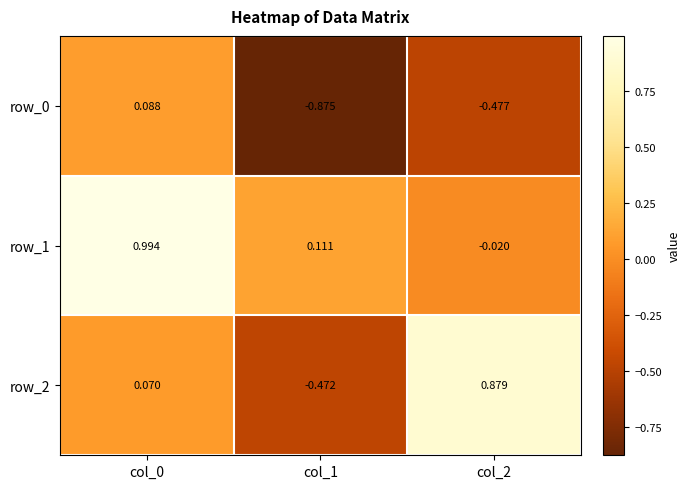

Is the value of row_0 at col_1 greater than the value of row_2 at col_0?

No